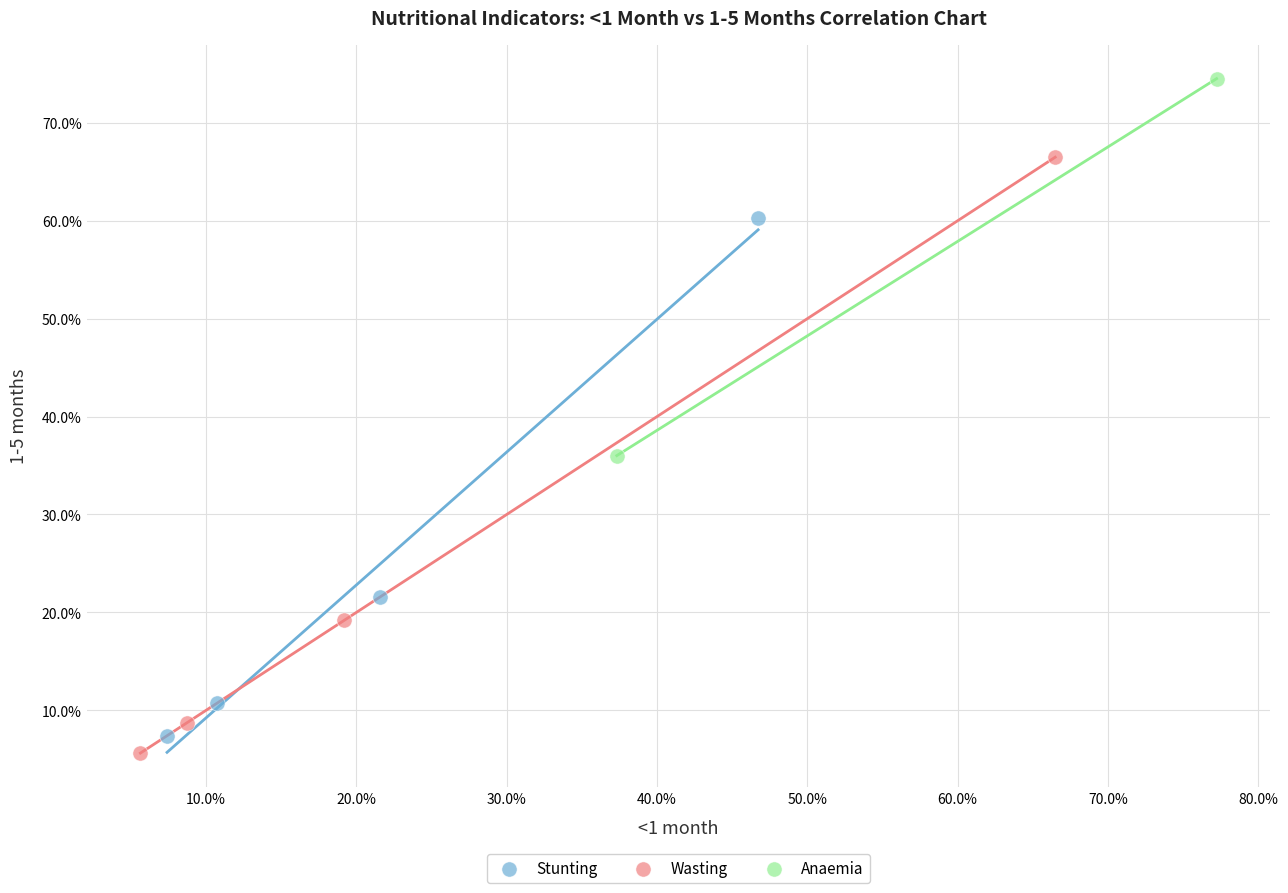

Which series contains the highest Y value?

Anaemia